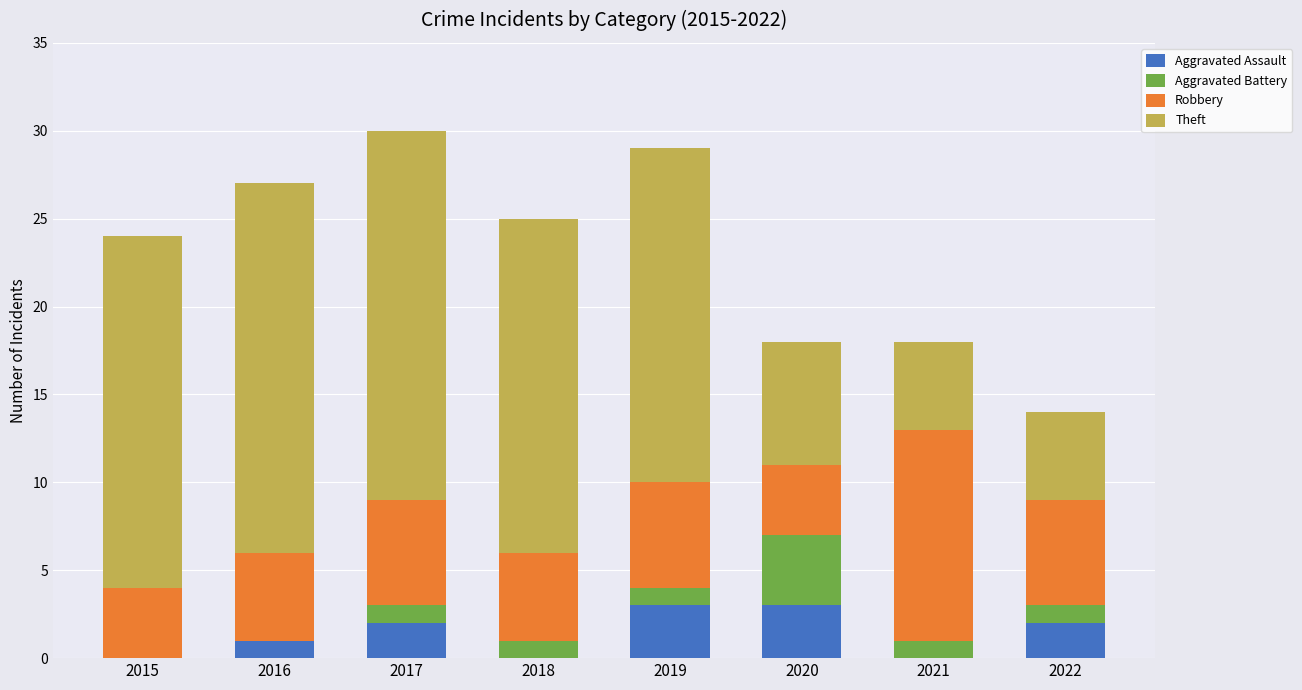

What is the total value across all series at 2018?

25